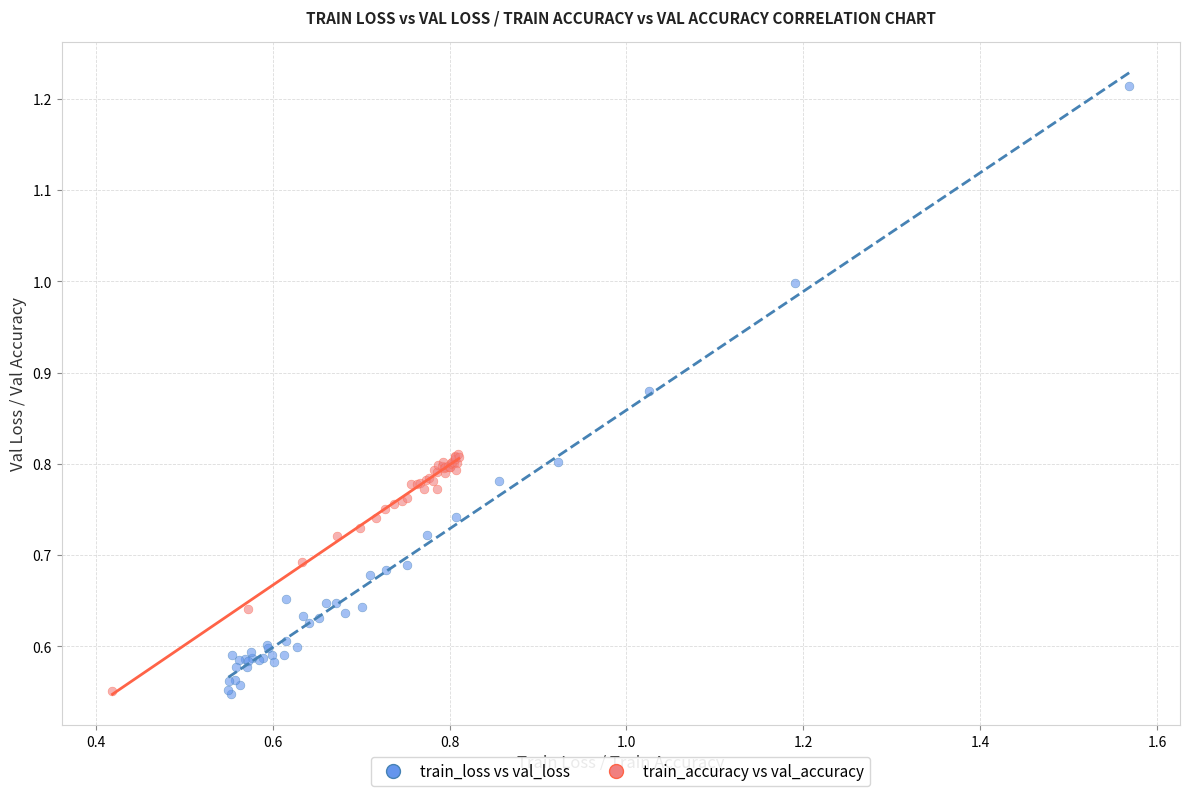

Which series contains the highest Y value?

train_loss vs val_loss